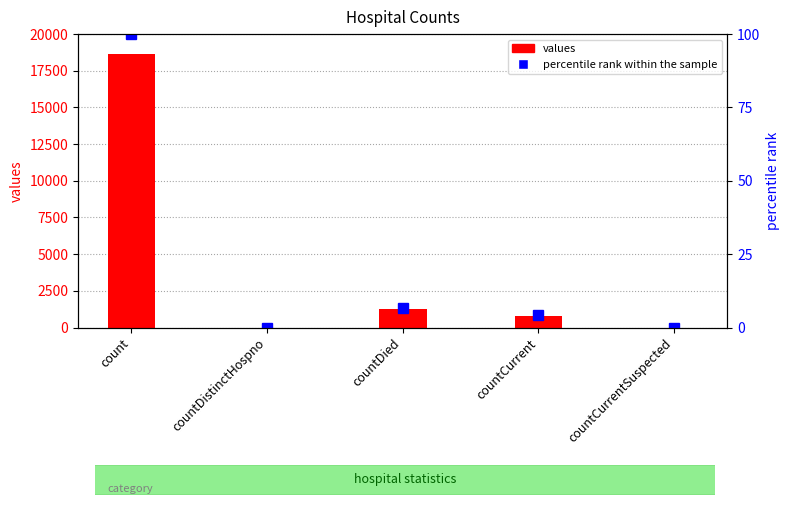

Reading right to left, transcribe all the data shown in this chart.

values: 0.0	789.0	1250.0	0.0	18615.0
percentile rank within the sample: 0.0	4.2	6.7	0.0	100.0